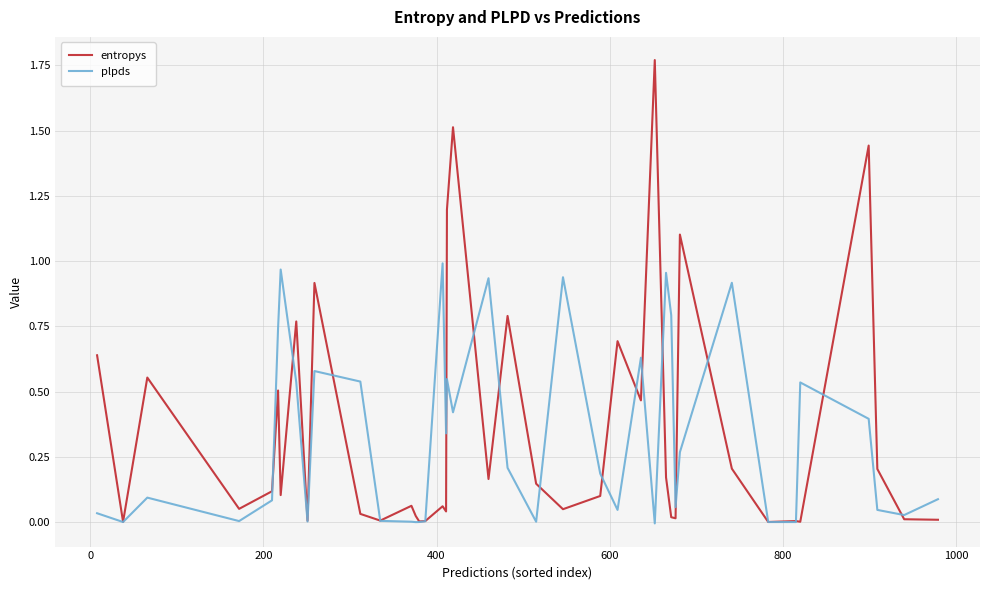

Which series has the widest spread of values?

entropys